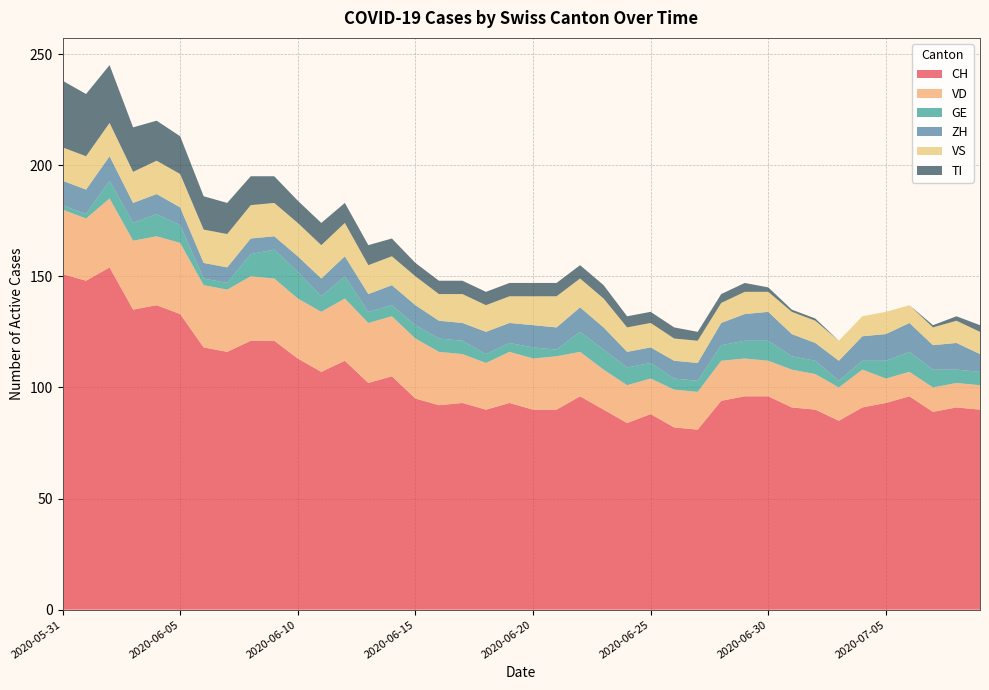

Reading left to right, what are all the values shown in this chart?

CH: 2020-05-31=151	2020-06-01=148	2020-06-02=154	2020-06-03=135	2020-06-04=137	2020-06-05=133	2020-06-06=118	2020-06-07=116	2020-06-08=121	2020-06-09=121	2020-06-10=113	2020-06-11=107	2020-06-12=112	2020-06-13=102	2020-06-14=105	2020-06-15=95	2020-06-16=92	2020-06-17=93	2020-06-18=90	2020-06-19=93	2020-06-20=90	2020-06-21=90	2020-06-22=96	2020-06-23=90	2020-06-24=84	2020-06-25=88	2020-06-26=82	2020-06-27=81	2020-06-28=94	2020-06-29=96	2020-06-30=96	2020-07-01=91	2020-07-02=90	2020-07-03=85	2020-07-04=91	2020-07-05=93	2020-07-06=96	2020-07-07=89	2020-07-08=91	2020-07-09=90
VD: 2020-05-31=29	2020-06-01=28	2020-06-02=31	2020-06-03=31	2020-06-04=31	2020-06-05=32	2020-06-06=28	2020-06-07=28	2020-06-08=29	2020-06-09=28	2020-06-10=27	2020-06-11=27	2020-06-12=28	2020-06-13=27	2020-06-14=27	2020-06-15=27	2020-06-16=24	2020-06-17=22	2020-06-18=21	2020-06-19=23	2020-06-20=23	2020-06-21=24	2020-06-22=20	2020-06-23=18	2020-06-24=17	2020-06-25=16	2020-06-26=17	2020-06-27=17	2020-06-28=18	2020-06-29=17	2020-06-30=16	2020-07-01=17	2020-07-02=16	2020-07-03=15	2020-07-04=17	2020-07-05=11	2020-07-06=11	2020-07-07=11	2020-07-08=11	2020-07-09=11
GE: 2020-05-31=2	2020-06-01=2	2020-06-02=8	2020-06-03=8	2020-06-04=10	2020-06-05=8	2020-06-06=3	2020-06-07=3	2020-06-08=10	2020-06-09=13	2020-06-10=12	2020-06-11=7	2020-06-12=10	2020-06-13=5	2020-06-14=5	2020-06-15=6	2020-06-16=6	2020-06-17=6	2020-06-18=4	2020-06-19=4	2020-06-20=5	2020-06-21=3	2020-06-22=9	2020-06-23=9	2020-06-24=8	2020-06-25=7	2020-06-26=5	2020-06-27=5	2020-06-28=7	2020-06-29=8	2020-06-30=9	2020-07-01=6	2020-07-02=6	2020-07-03=3	2020-07-04=4	2020-07-05=8	2020-07-06=9	2020-07-07=8	2020-07-08=6	2020-07-09=6
ZH: 2020-05-31=11	2020-06-01=11	2020-06-02=11	2020-06-03=9	2020-06-04=9	2020-06-05=8	2020-06-06=7	2020-06-07=7	2020-06-08=7	2020-06-09=6	2020-06-10=7	2020-06-11=8	2020-06-12=9	2020-06-13=8	2020-06-14=9	2020-06-15=9	2020-06-16=8	2020-06-17=8	2020-06-18=10	2020-06-19=9	2020-06-20=10	2020-06-21=10	2020-06-22=11	2020-06-23=10	2020-06-24=7	2020-06-25=7	2020-06-26=8	2020-06-27=8	2020-06-28=10	2020-06-29=12	2020-06-30=13	2020-07-01=10	2020-07-02=8	2020-07-03=9	2020-07-04=11	2020-07-05=12	2020-07-06=13	2020-07-07=11	2020-07-08=12	2020-07-09=8
VS: 2020-05-31=15	2020-06-01=15	2020-06-02=15	2020-06-03=14	2020-06-04=15	2020-06-05=15	2020-06-06=15	2020-06-07=15	2020-06-08=15	2020-06-09=15	2020-06-10=15	2020-06-11=15	2020-06-12=15	2020-06-13=13	2020-06-14=13	2020-06-15=13	2020-06-16=12	2020-06-17=13	2020-06-18=12	2020-06-19=12	2020-06-20=13	2020-06-21=14	2020-06-22=13	2020-06-23=13	2020-06-24=11	2020-06-25=11	2020-06-26=10	2020-06-27=10	2020-06-28=9	2020-06-29=10	2020-06-30=9	2020-07-01=10	2020-07-02=10	2020-07-03=9	2020-07-04=9	2020-07-05=10	2020-07-06=8	2020-07-07=8	2020-07-08=10	2020-07-09=10
TI: 2020-05-31=30	2020-06-01=28	2020-06-02=26	2020-06-03=20	2020-06-04=18	2020-06-05=17	2020-06-06=15	2020-06-07=14	2020-06-08=13	2020-06-09=12	2020-06-10=10	2020-06-11=10	2020-06-12=9	2020-06-13=9	2020-06-14=8	2020-06-15=6	2020-06-16=6	2020-06-17=6	2020-06-18=6	2020-06-19=6	2020-06-20=6	2020-06-21=6	2020-06-22=6	2020-06-23=6	2020-06-24=5	2020-06-25=5	2020-06-26=5	2020-06-27=4	2020-06-28=4	2020-06-29=4	2020-06-30=2	2020-07-01=1	2020-07-02=1	2020-07-03=0	2020-07-04=0	2020-07-05=0	2020-07-06=0	2020-07-07=1	2020-07-08=2	2020-07-09=3